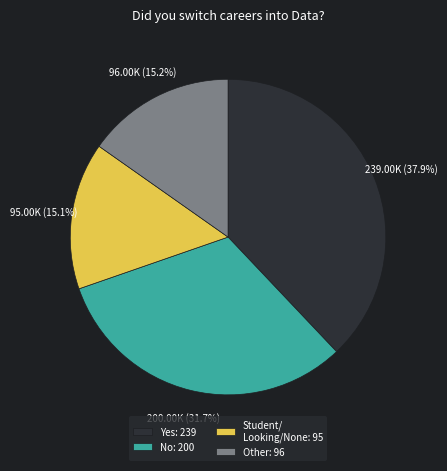

Is Other: 96 the majority of the pie?

No